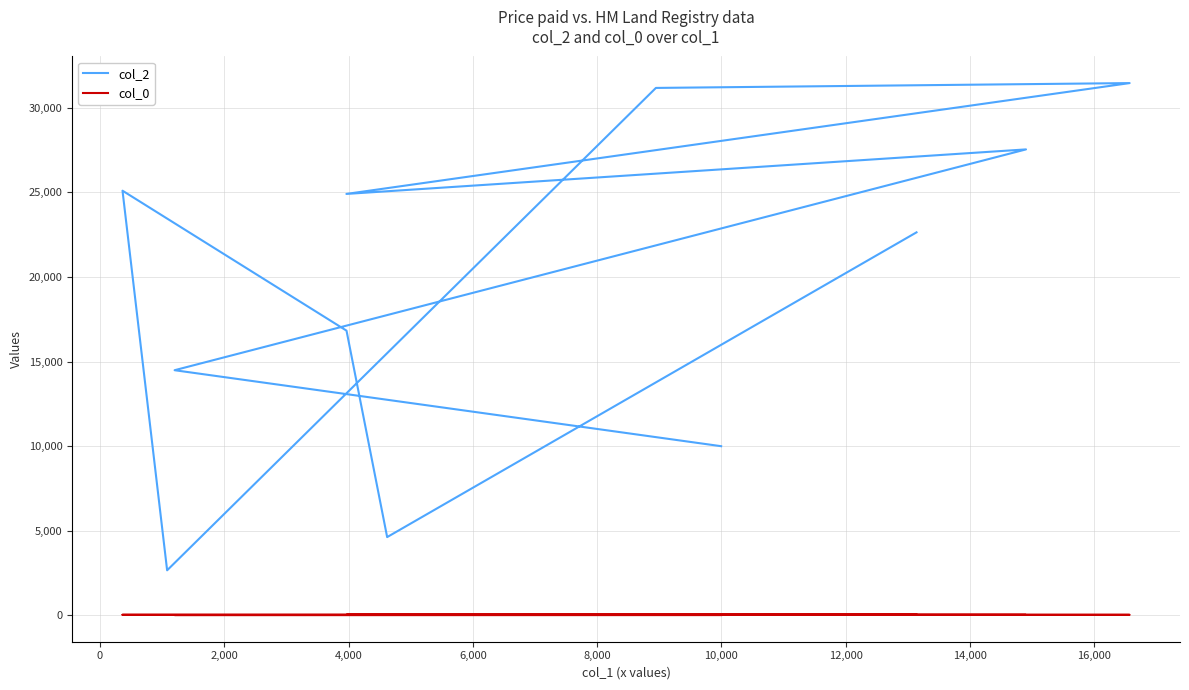

What position from the right is 4,000?

8